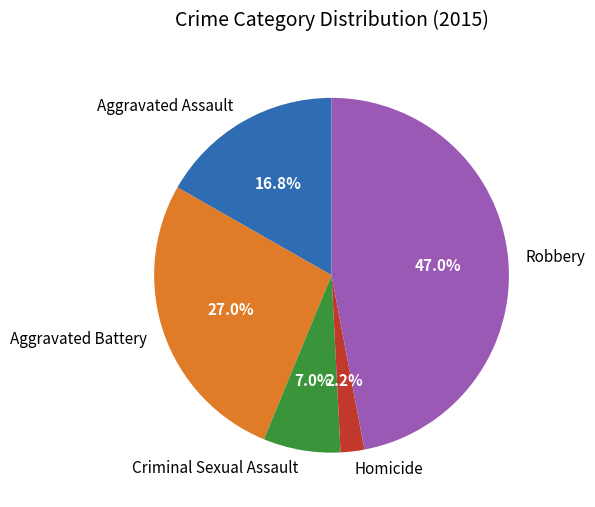

Does Robbery represent more than half of the total?

No